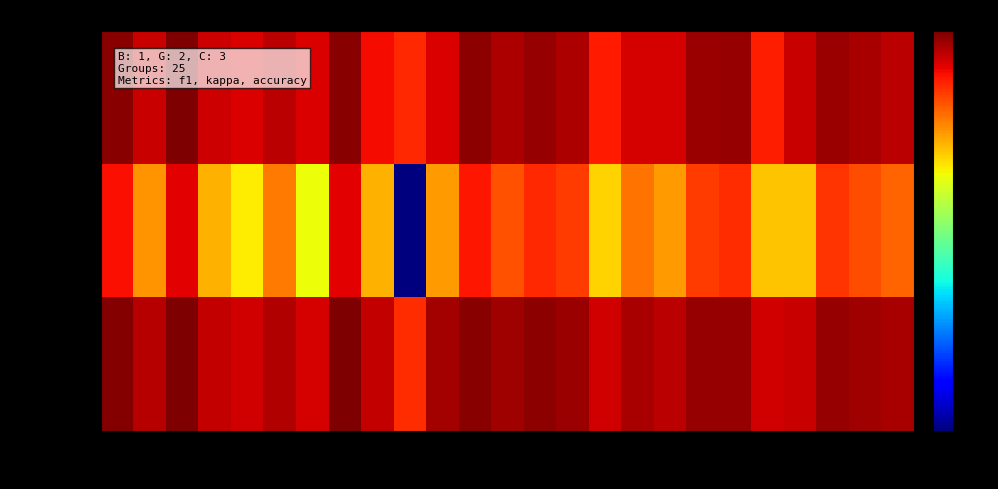

What is the smallest value displayed?

0.1